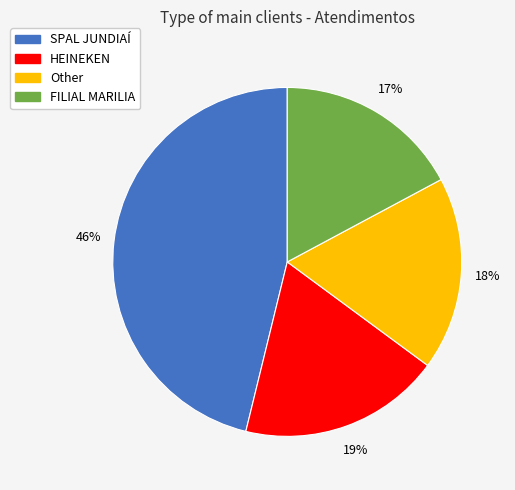

Rank the categories by value from highest to lowest.

SPAL JUNDIAÍ, HEINEKEN, Other, FILIAL MARILIA